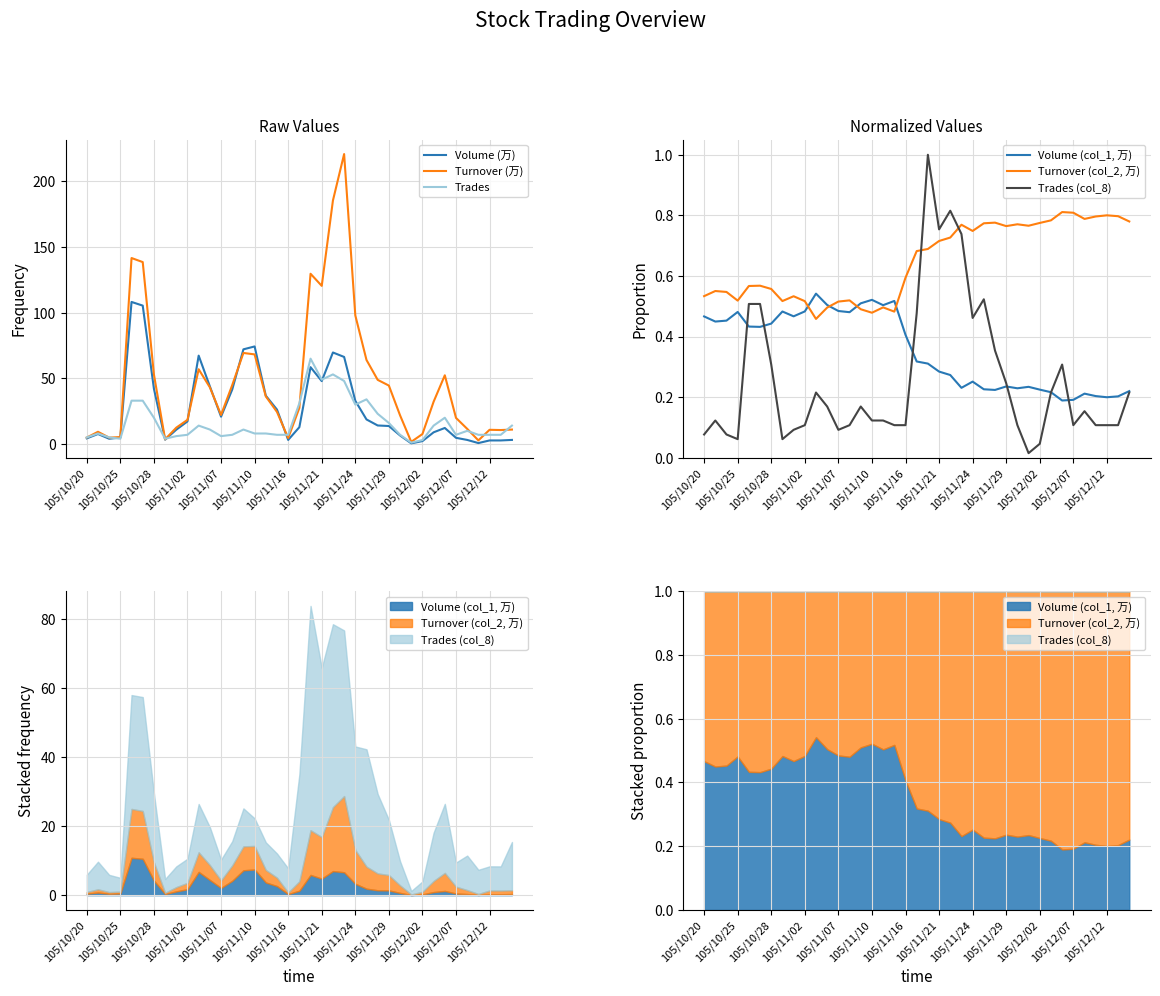

What is the maximum value for Trades?

65.0